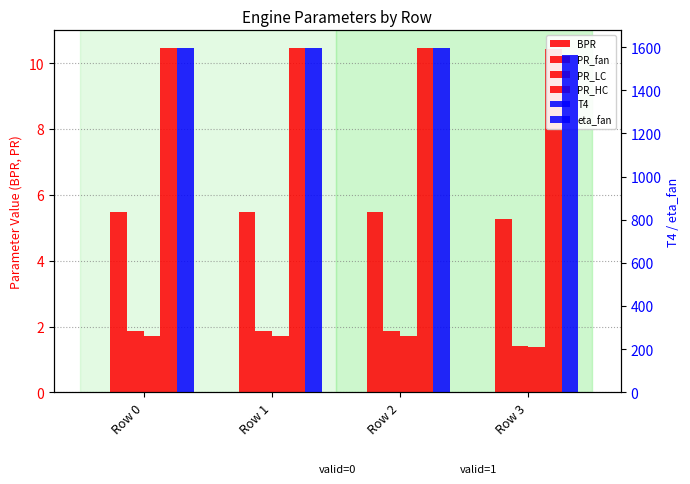

Which category has the lowest value in the PR_HC series?

Row 3